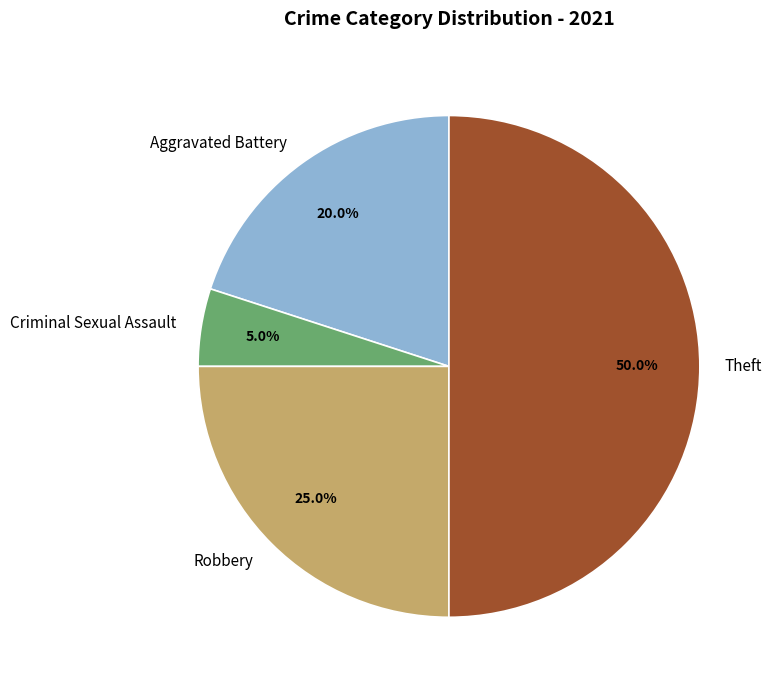

What portion of the pie excludes Theft?

50.0%